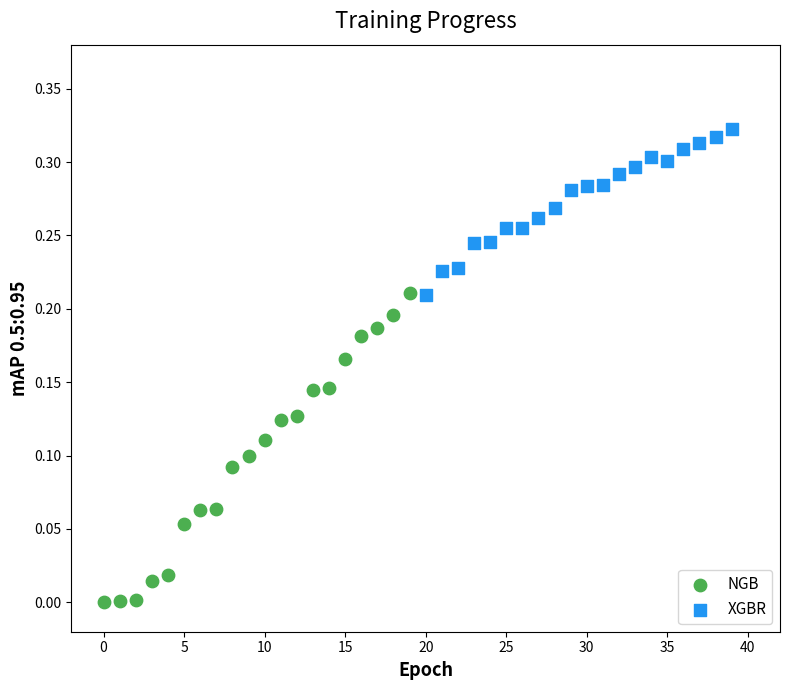

What are all the series names shown in the legend?

NGB, XGBR